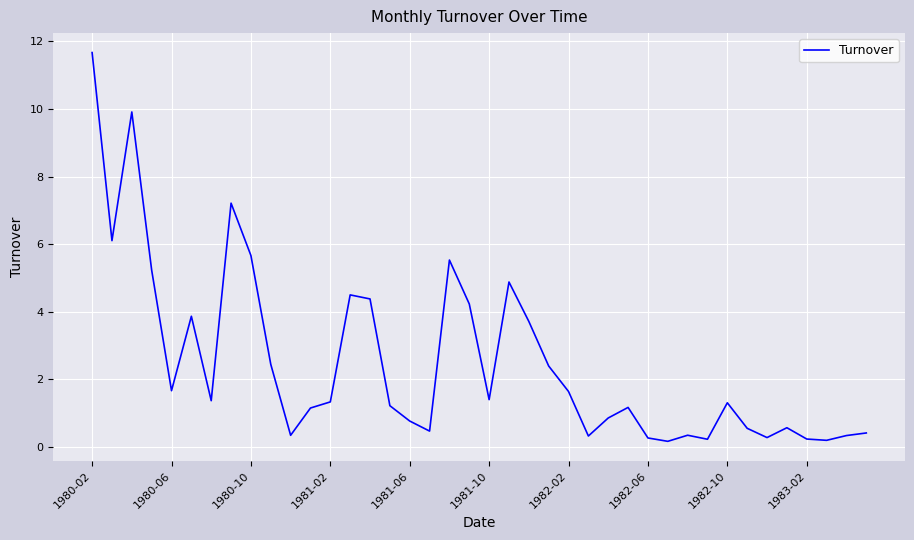

What is the difference between the maximum and minimum values?

11.5